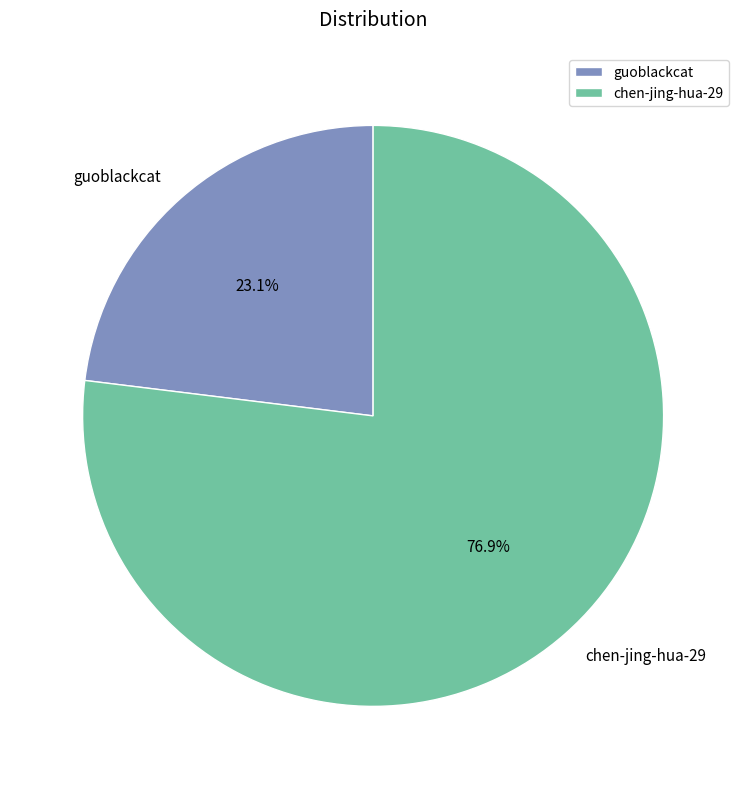

Which category has the biggest portion of the pie?

chen-jing-hua-29